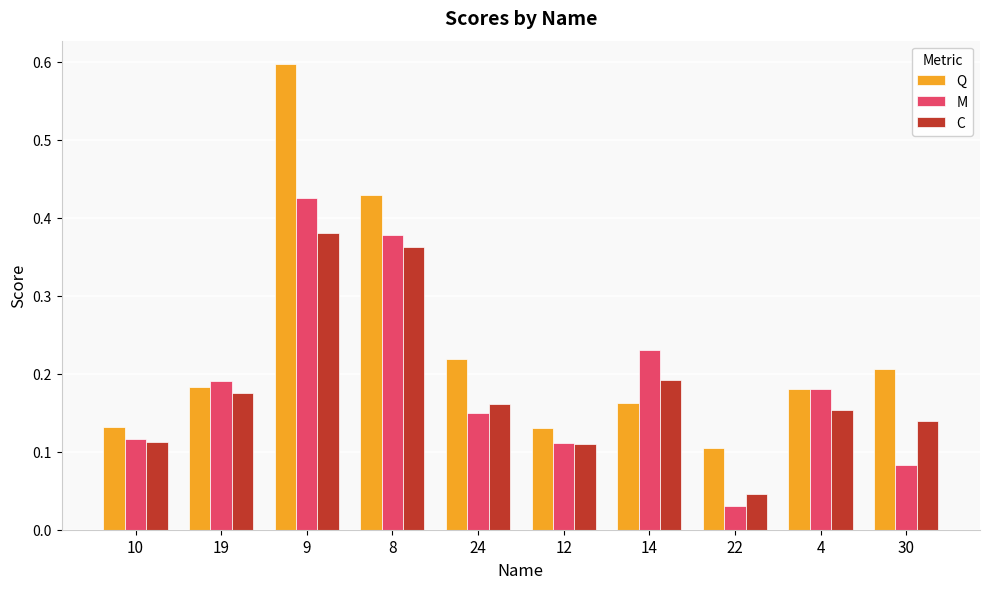

The Q series shows 0.1 at 22. True or false?

True